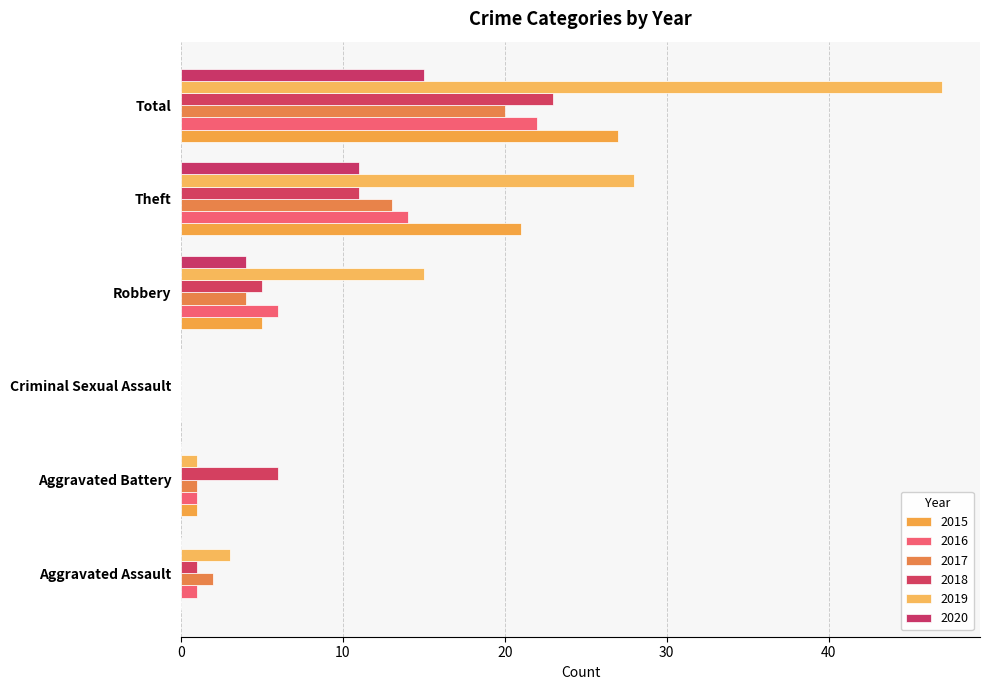

How many distinct data groups are displayed?

6